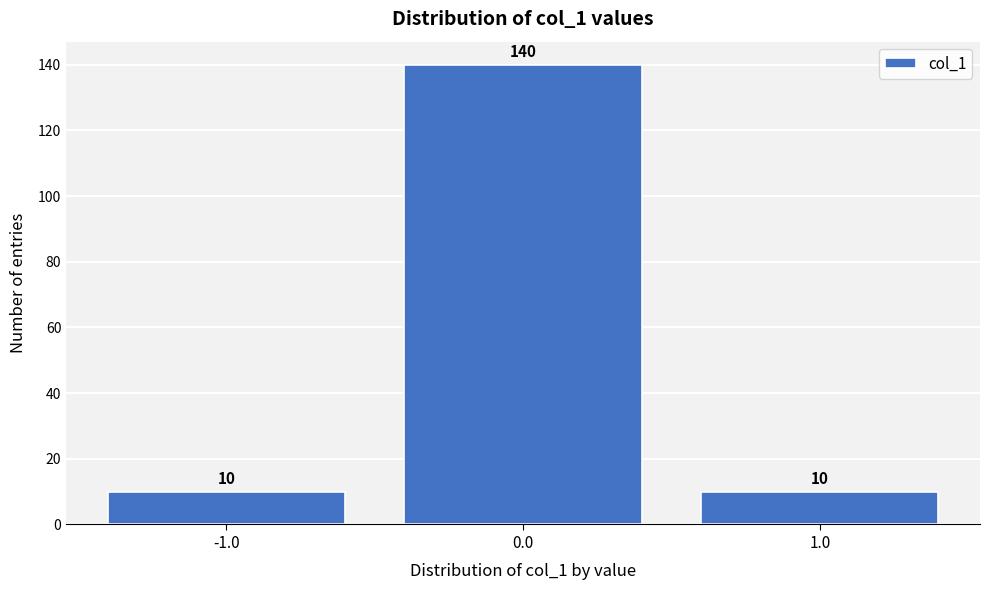

Reading left to right, list every bar in this chart as the range it spans on the x-axis followed by its height.

-1.5 to -0.5: 10
-0.5 to 0.5: 140
0.5 to 1.5: 10